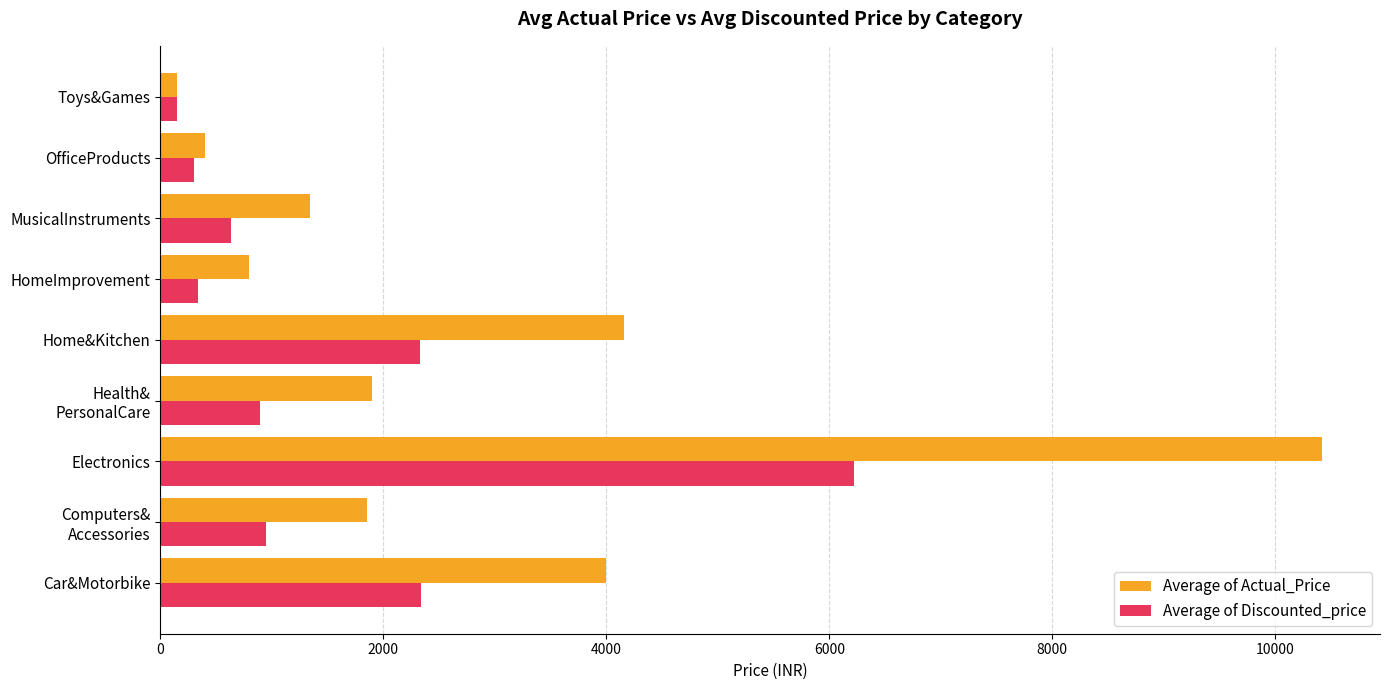

Which series has the largest total across all categories?

Average of Actual_Price